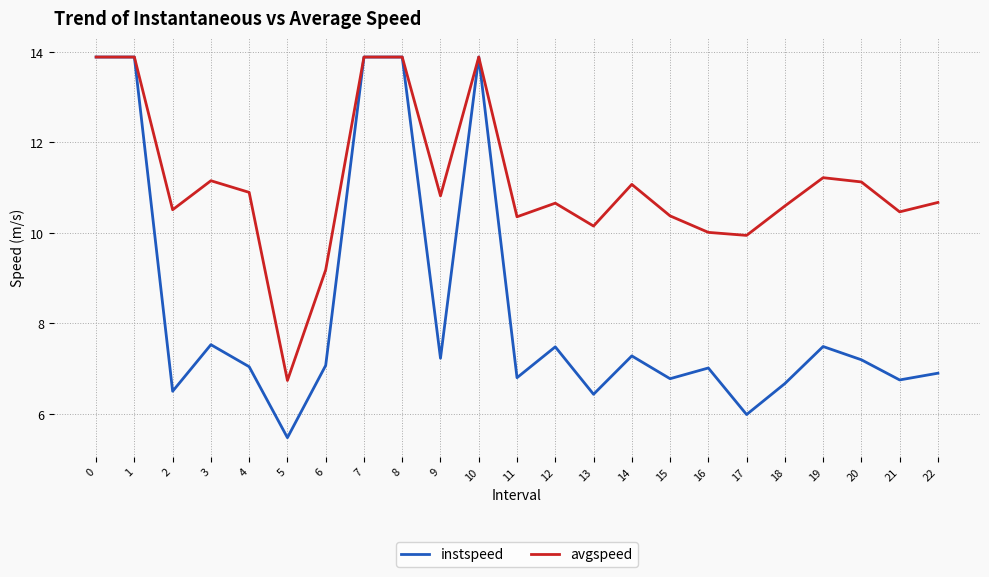

What is the difference between the second highest and second lowest values in the instspeed series?

7.9